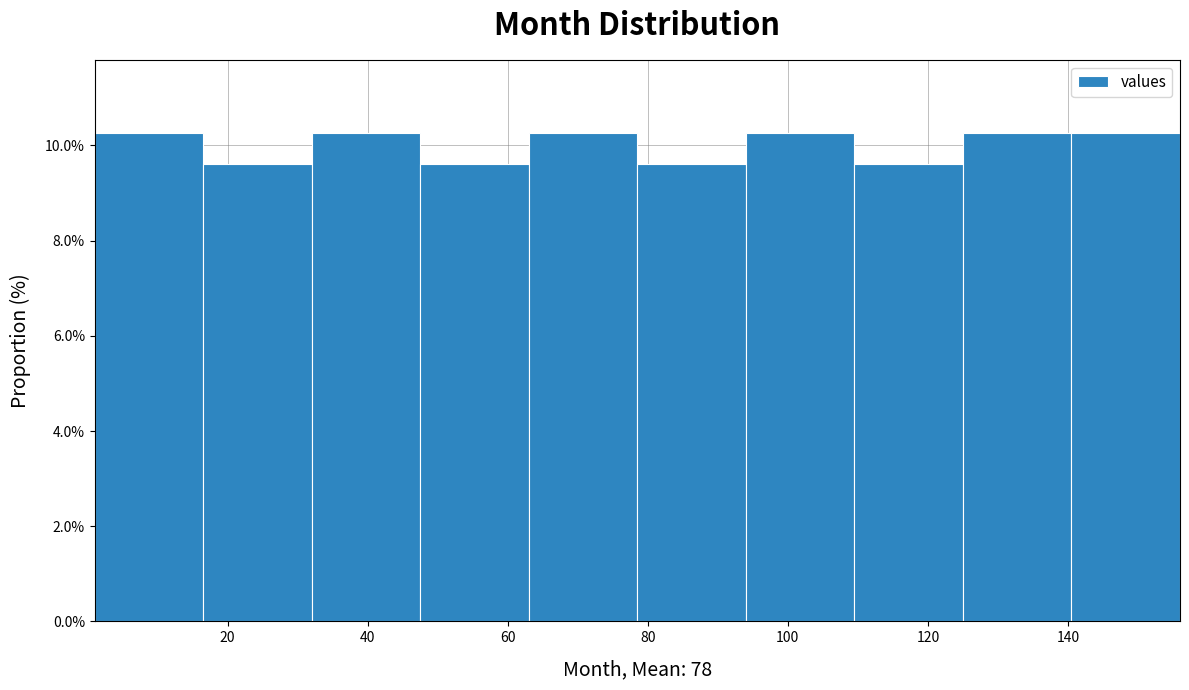

Reading left to right, list every bar in this chart as the range it spans on the x-axis followed by its height. Neither the bar edges nor the heights are printed on the chart, so give them approximately, as read against the axes.

1.0 to 16.5: 10.2
16.5 to 32.0: 9.6
32.0 to 47.5: 10.2
47.5 to 63.0: 9.6
63.0 to 78.5: 10.2
78.5 to 94.0: 9.6
94.0 to 109.5: 10.2
109.5 to 125.0: 9.6
125.0 to 140.5: 10.2
140.5 to 156.0: 10.2